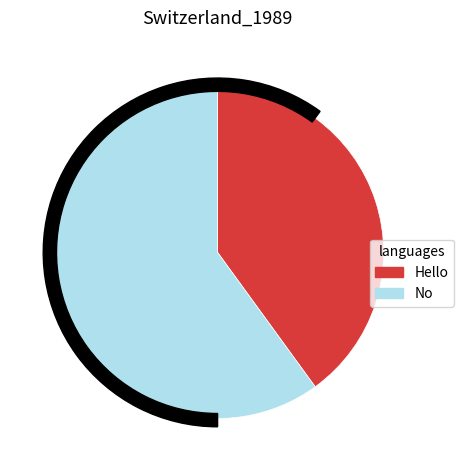

The Hello slice represents 50% of the pie. True or false?

False